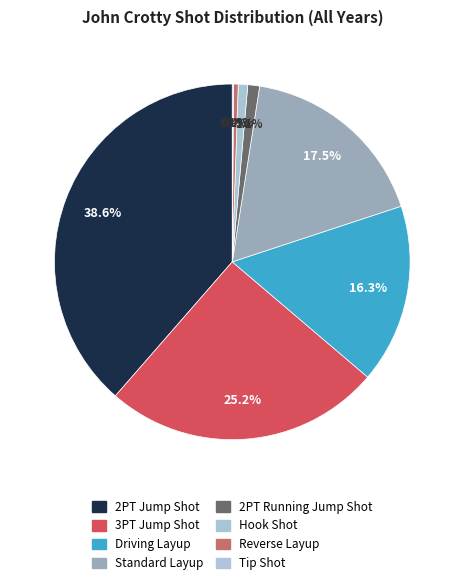

Which slice is the smallest?

Tip Shot